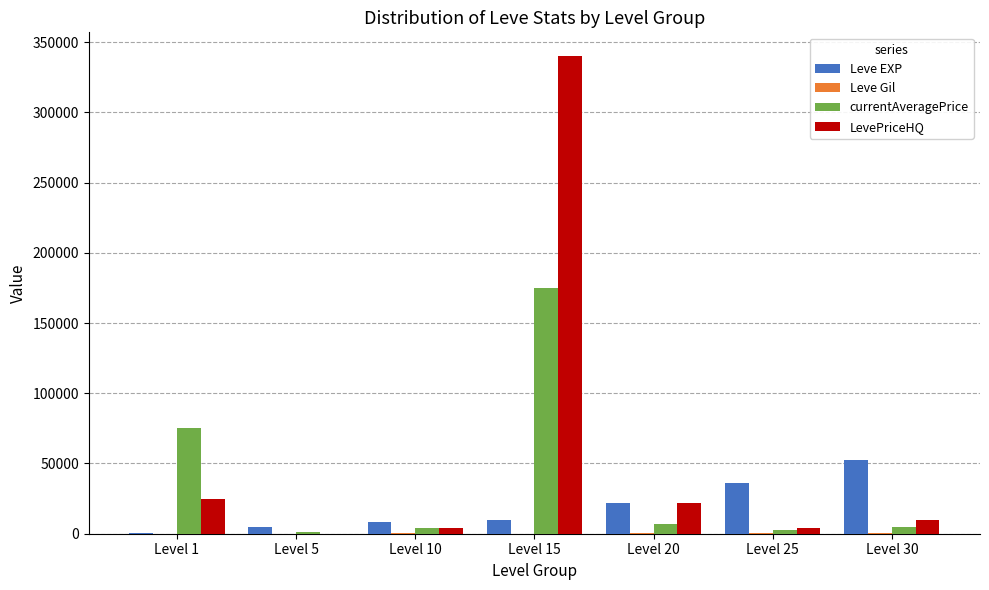

Which series has the largest total across all categories?

LevePriceHQ